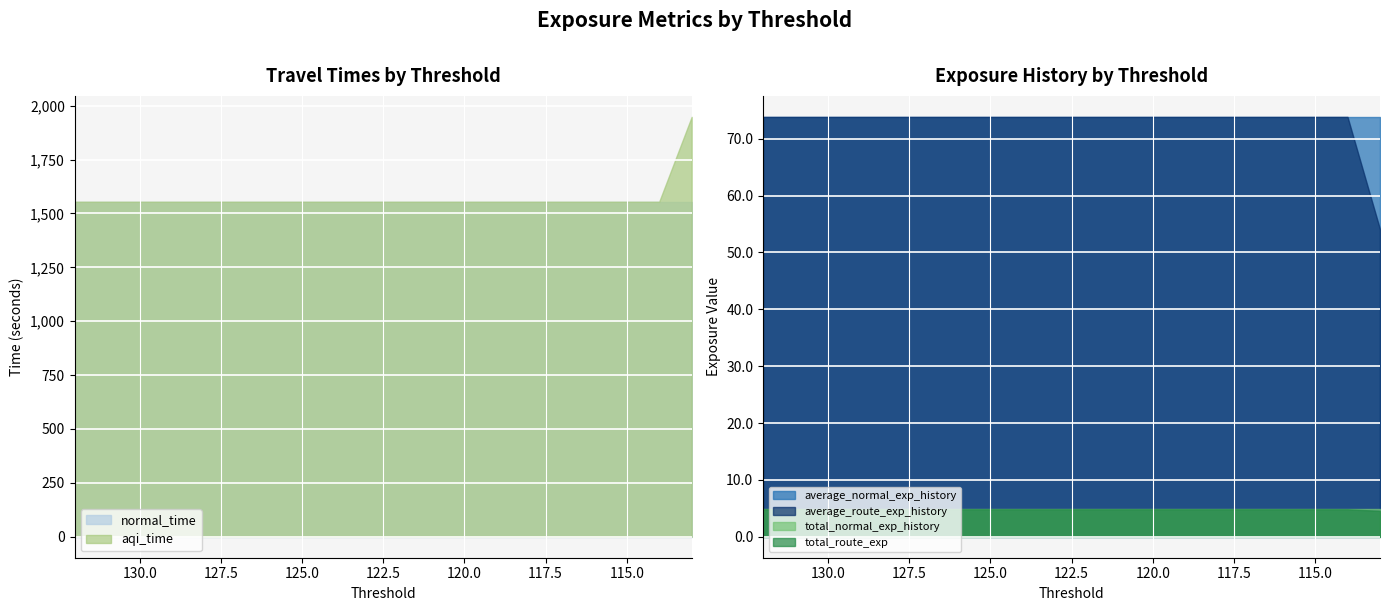

Which series has the widest spread of values?

aqi_time